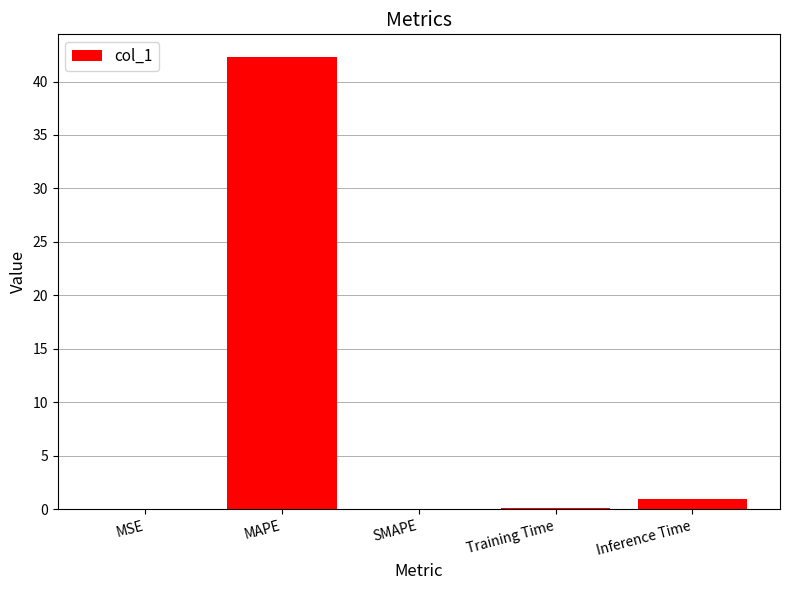

Is it true that the value at MAPE is 42.3?

True